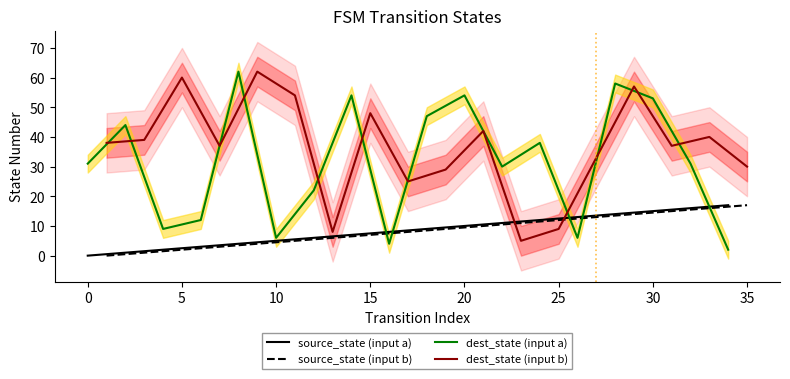

What is the maximum value for dest_state (input a)?

62